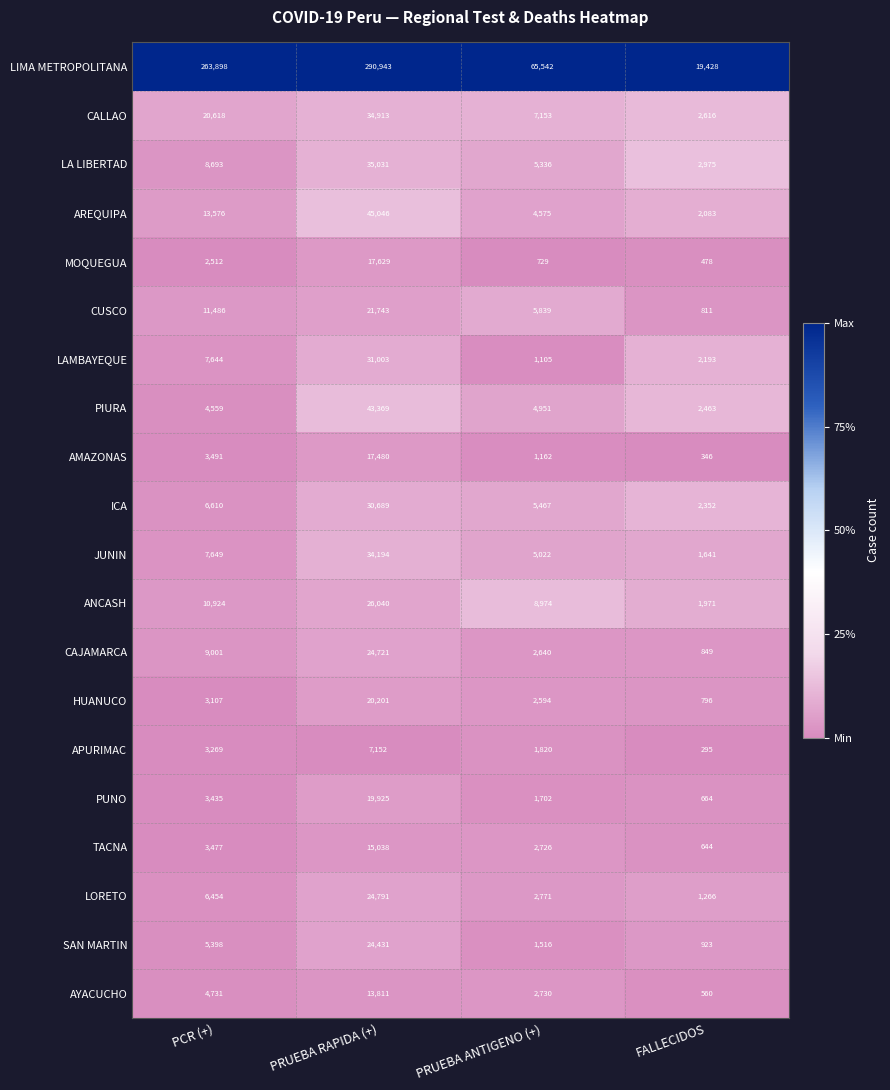

What is the smallest value displayed?

295